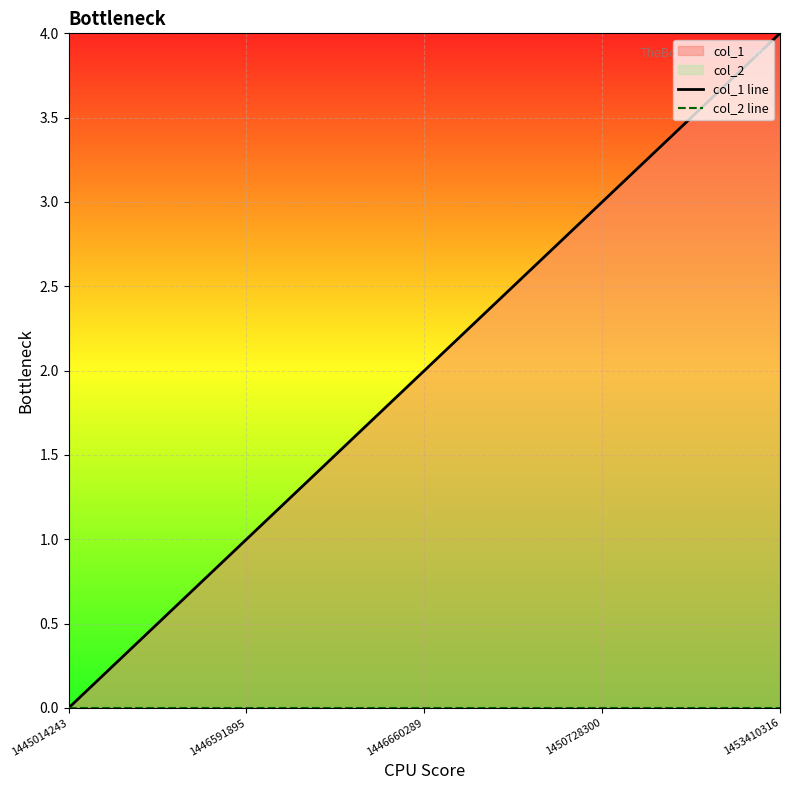

Does the chart display data point markers on the line(s)?

No